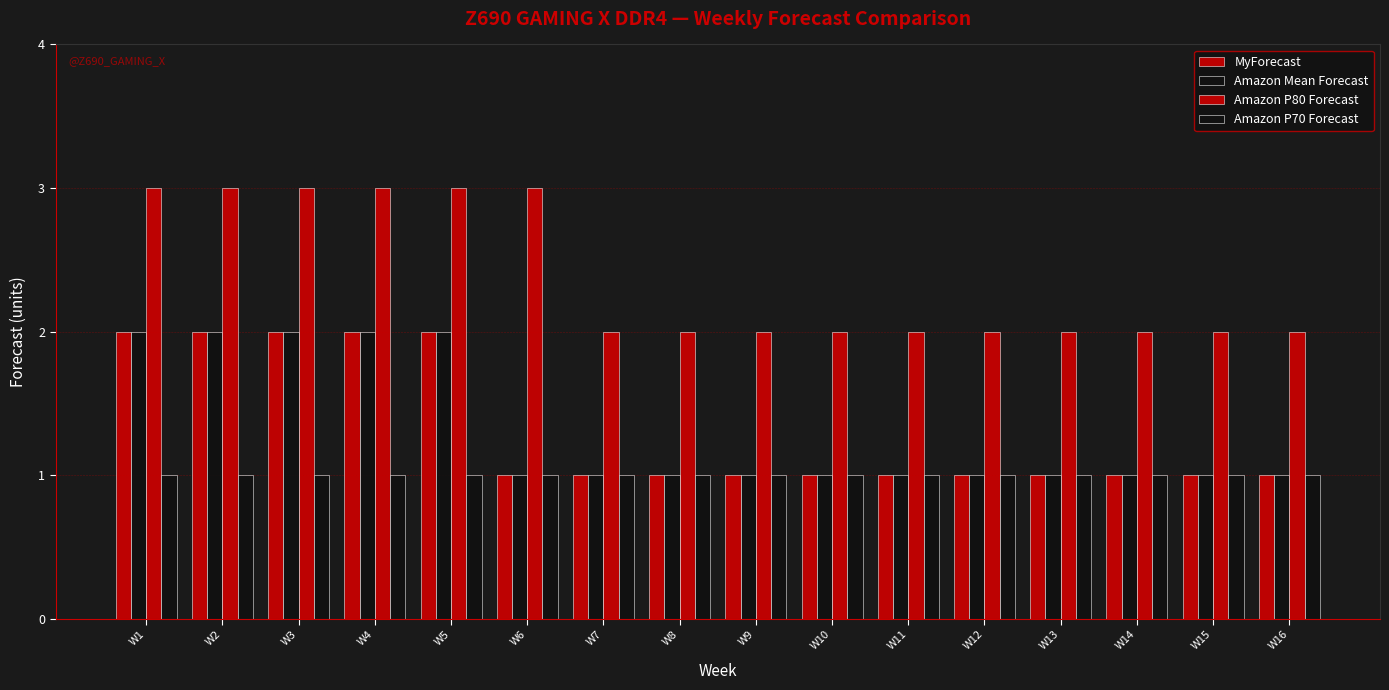

Rank the series by their maximum value, from lowest to highest.

Amazon P70 Forecast, MyForecast, Amazon Mean Forecast, Amazon P80 Forecast